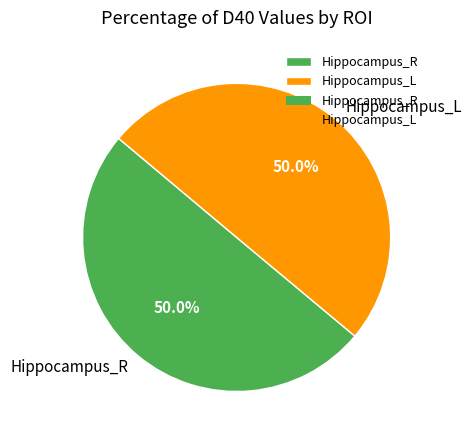

Approximately how many times larger is the value at Hippocampus_R compared to Hippocampus_L?

1.0